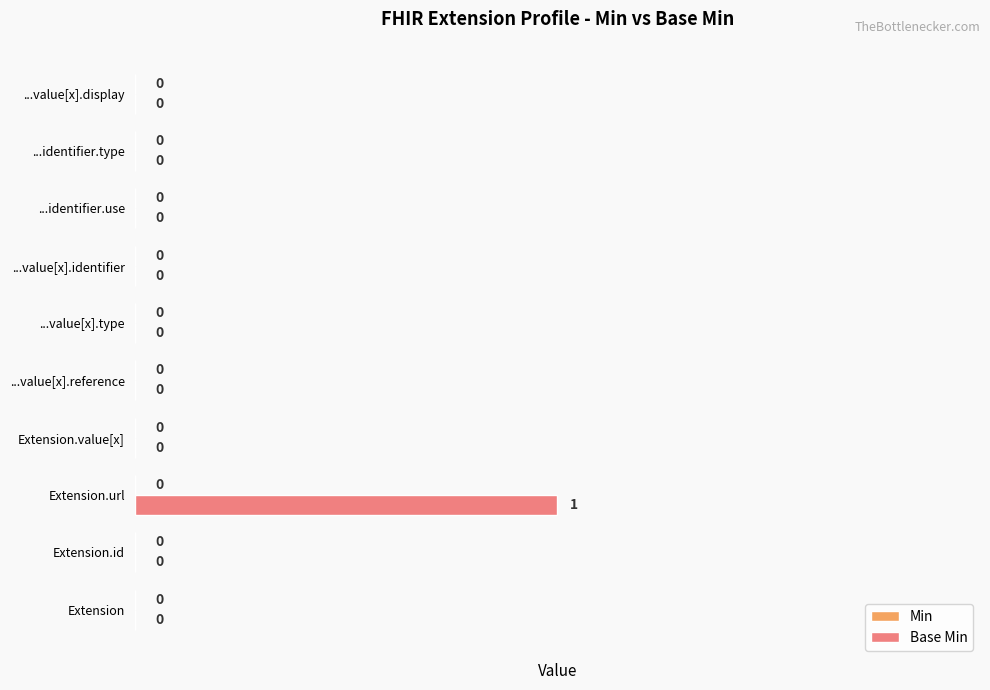

How many values are between 0 and 1?

10